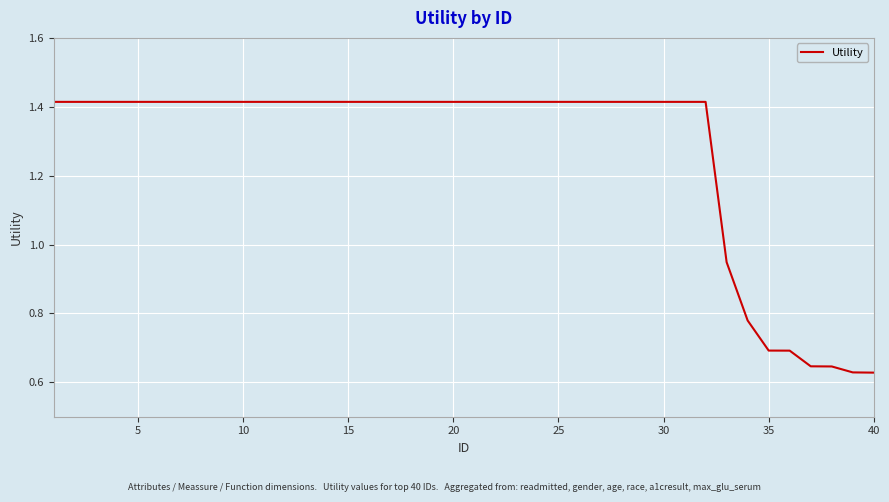

Does the chart have visible grid lines?

Yes